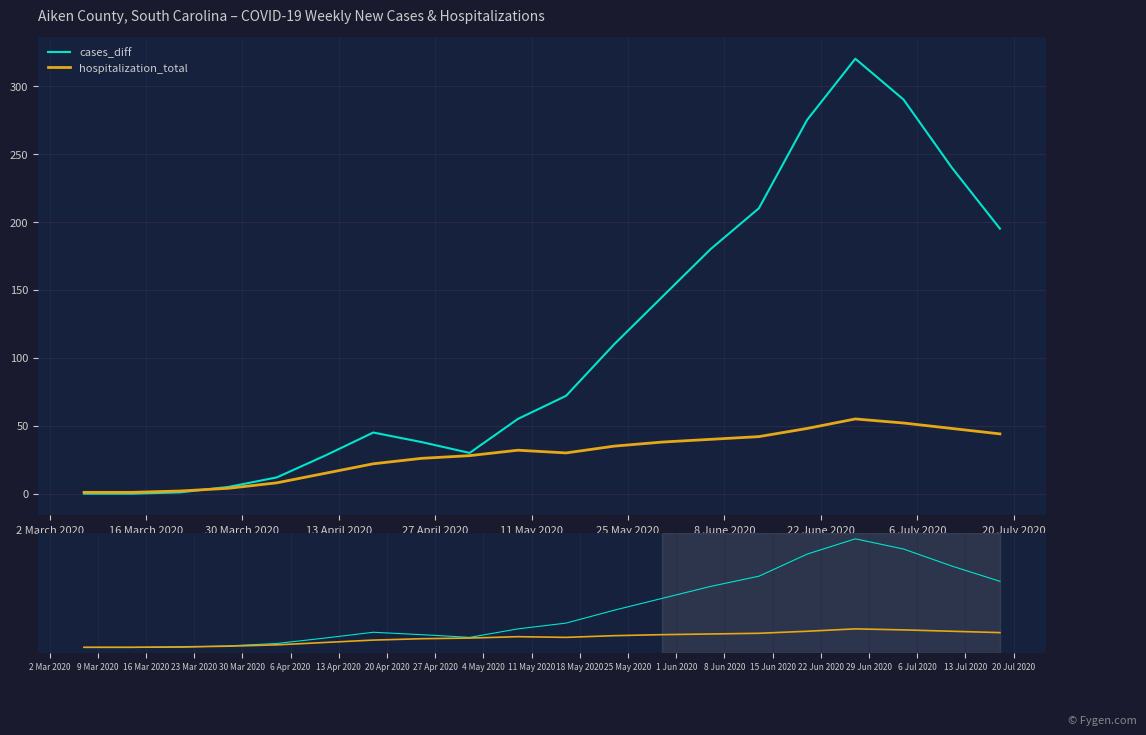

Which series ends up on top after the final intersection of hospitalization_total and cases_diff?

cases_diff